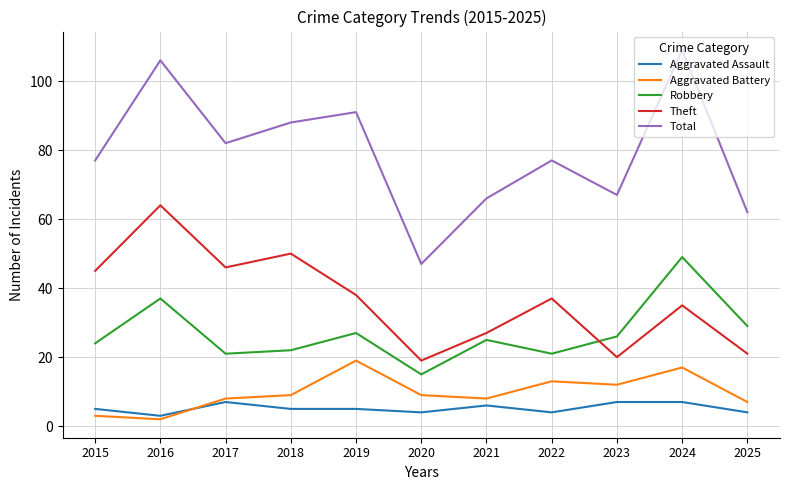

Which category has the highest value across all series?

2024